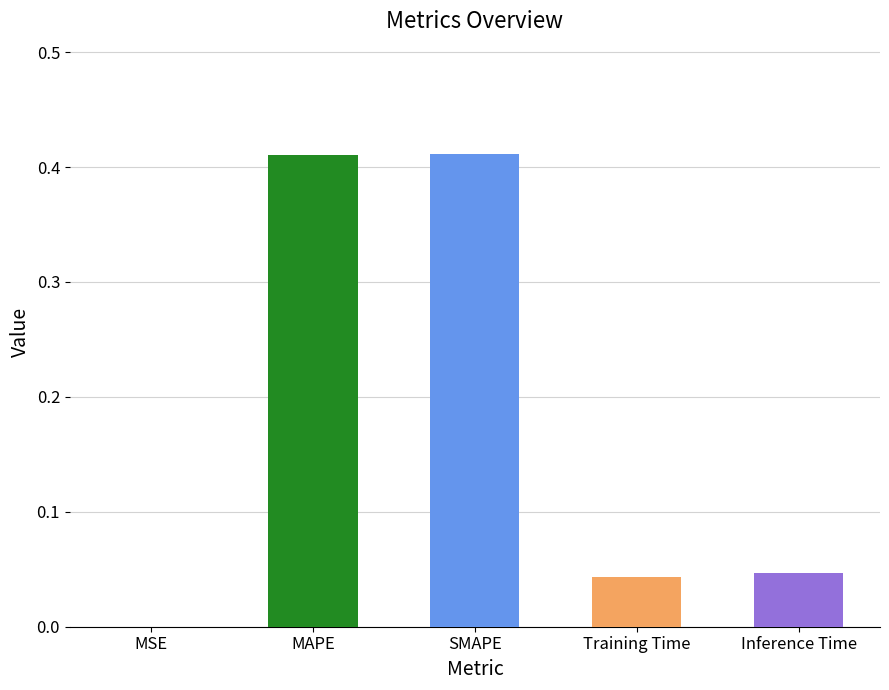

Between Training Time and MAPE, which is larger?

MAPE